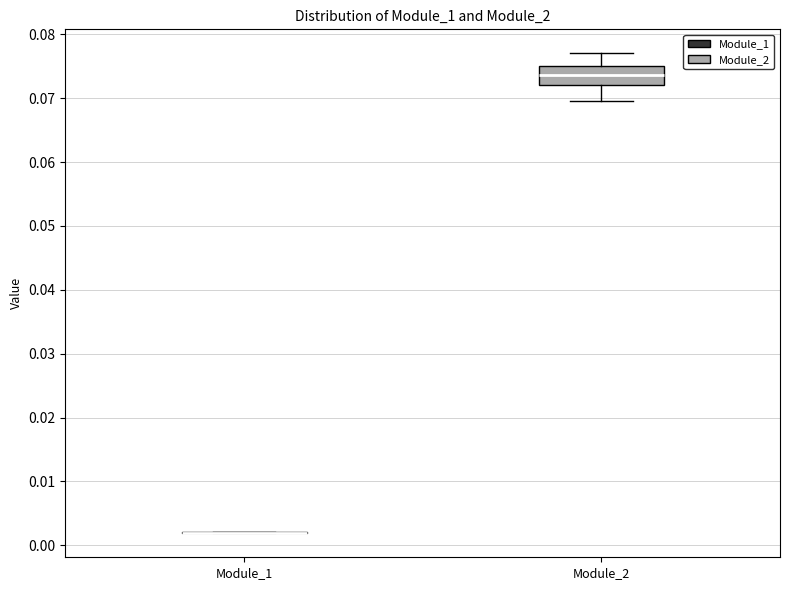

Reading left to right, read every box against the y-axis: the position of its median line, the range the box covers, and the ends of its whiskers. The values are not printed on the chart, so give them approximately, as read against the axis.

Module_1: box collapsed to a line at 0.002, whiskers 0.002 to 0.002
Module_2: median 0.074, box 0.072 to 0.075, whiskers 0.070 to 0.077